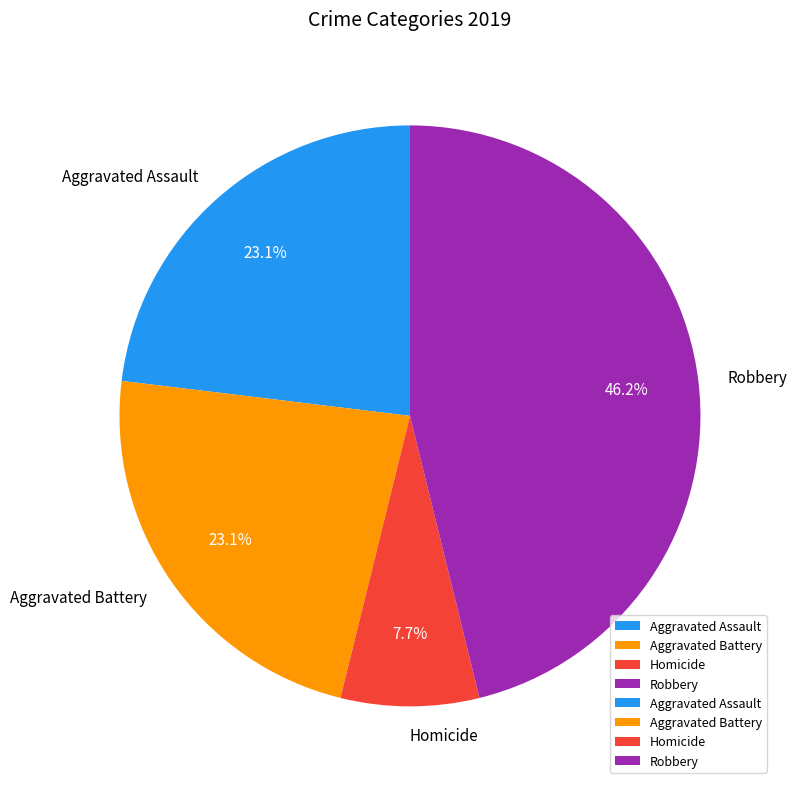

How many segments does this pie chart have?

4